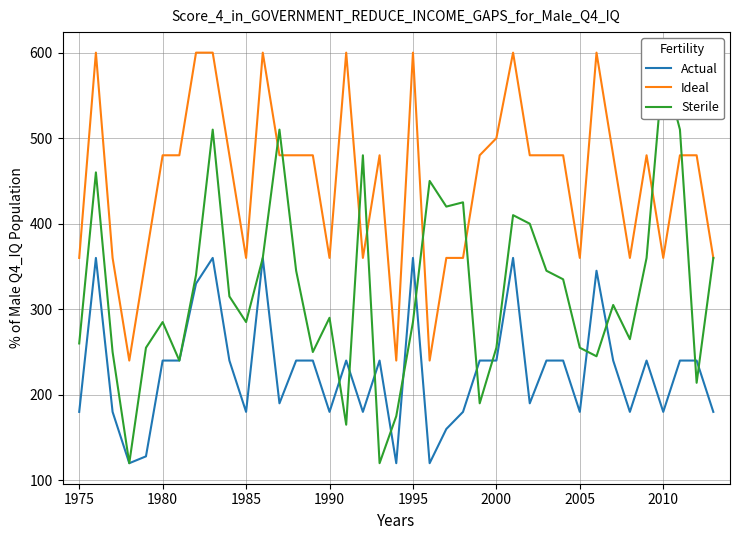

True or false: Ideal and Actual cross at least once.

False